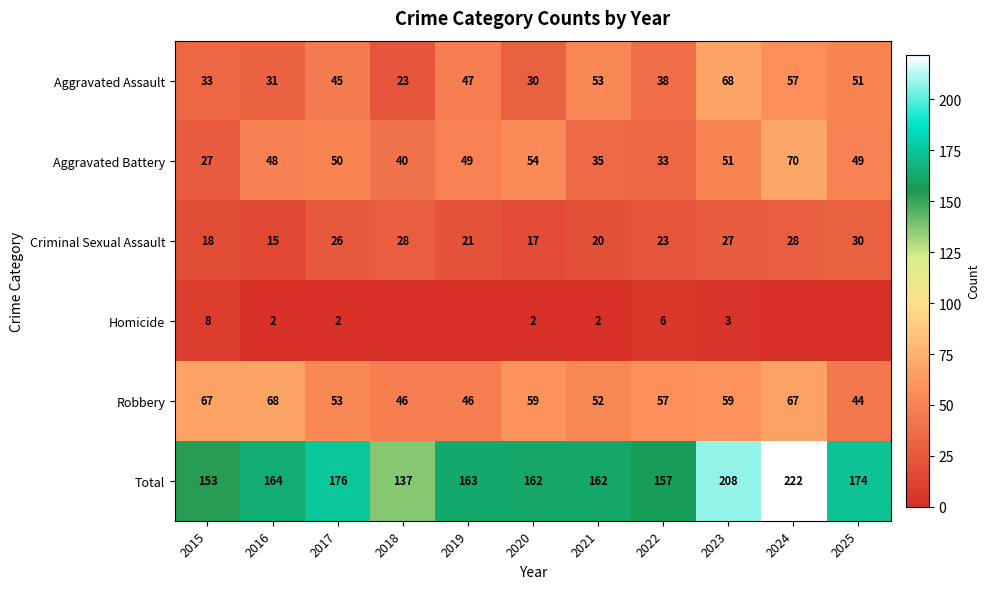

Where is Robbery nearest to the value 56?

2022